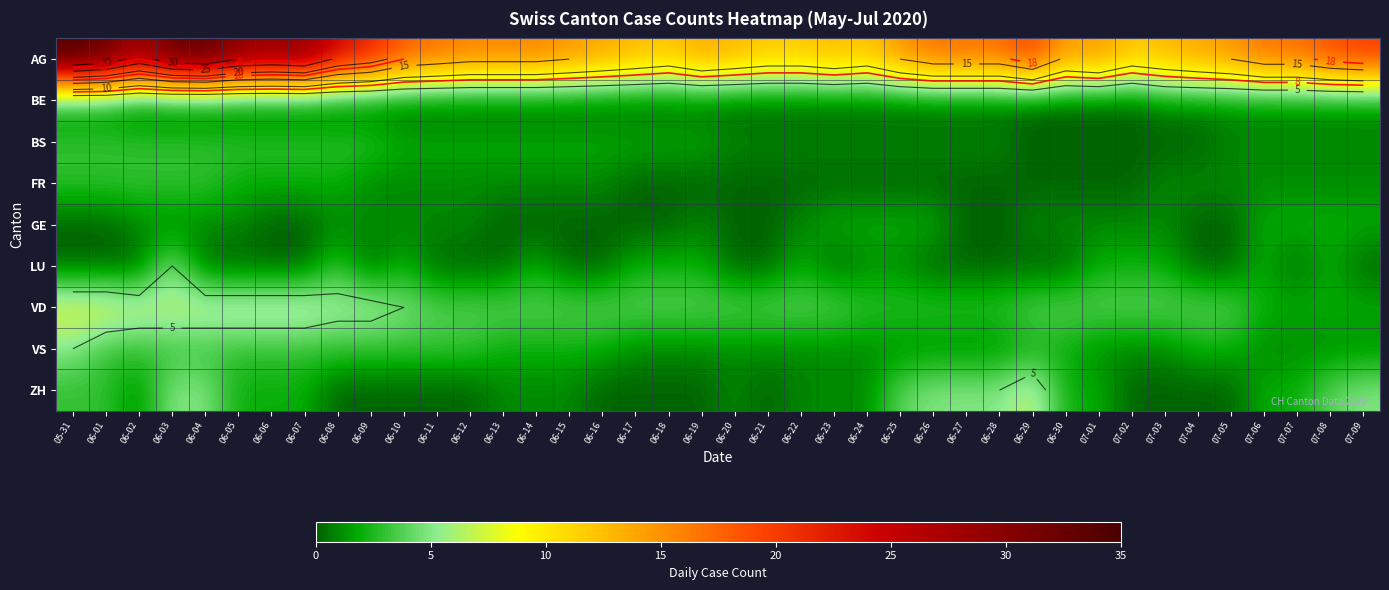

Which series has the largest range (max minus min)?

AG